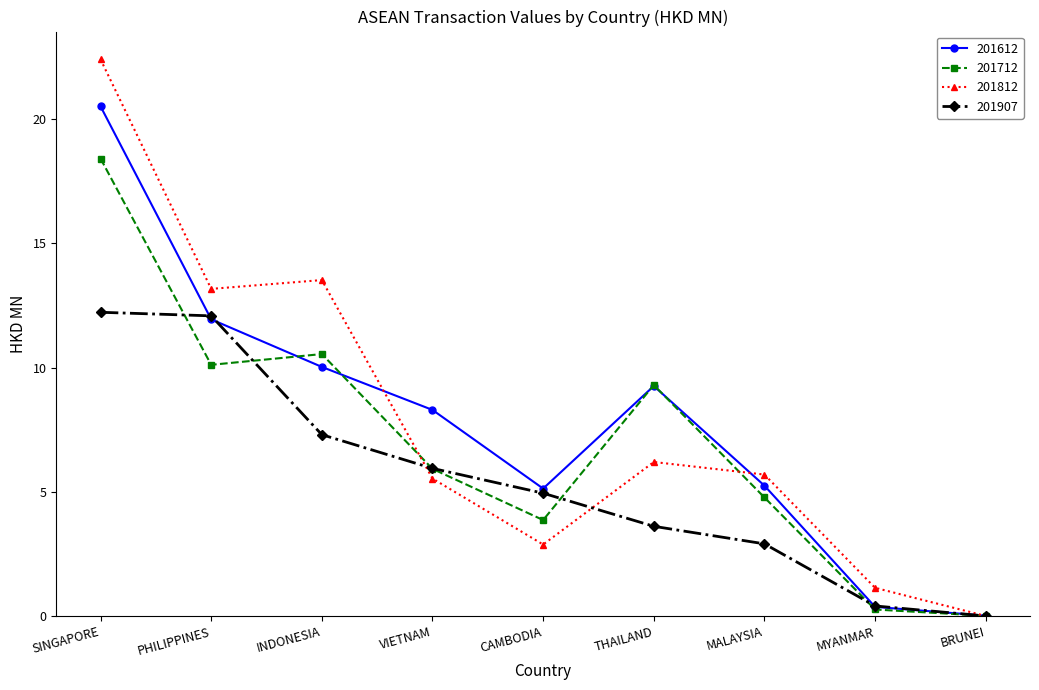

True or false: 201812 has more than 1 interior local peaks.

True